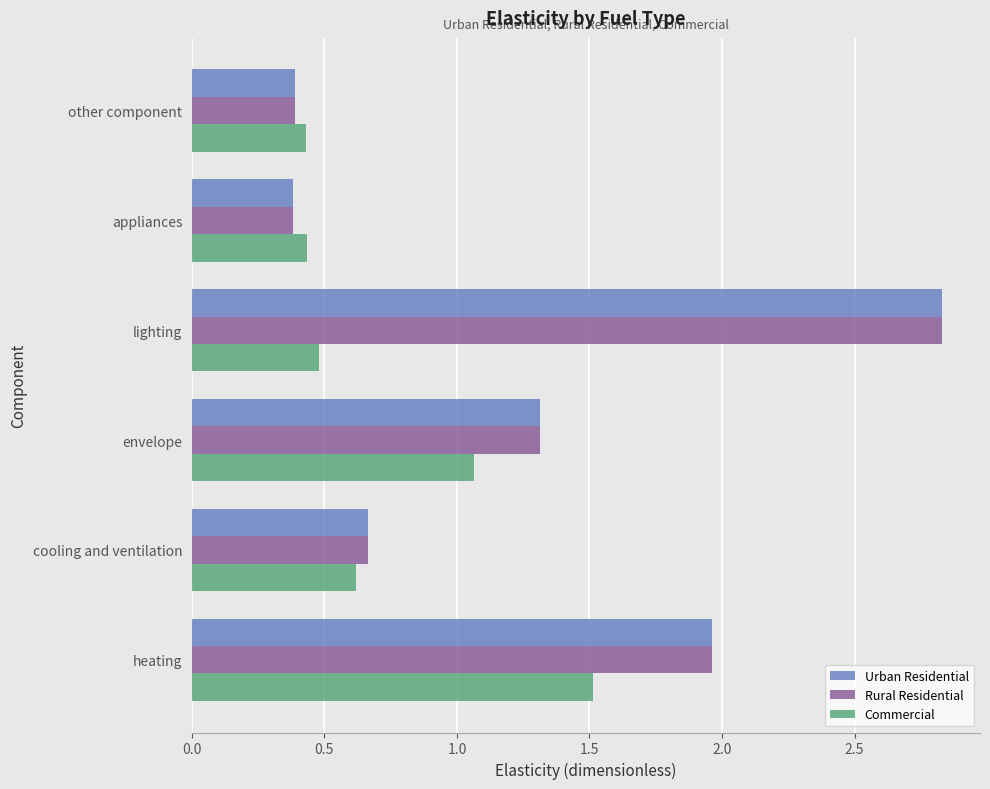

What is the highest value of the Commercial series?

1.5